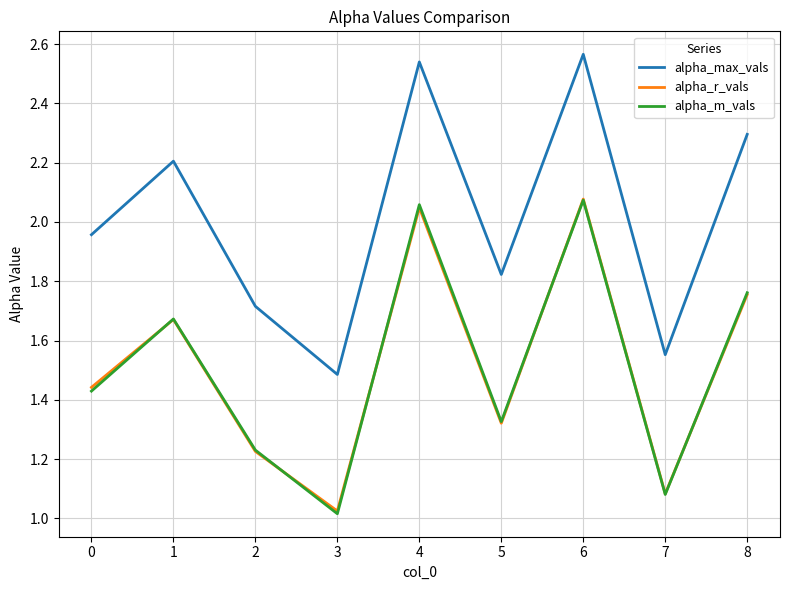

Which label corresponds to the smallest value in the chart?

3